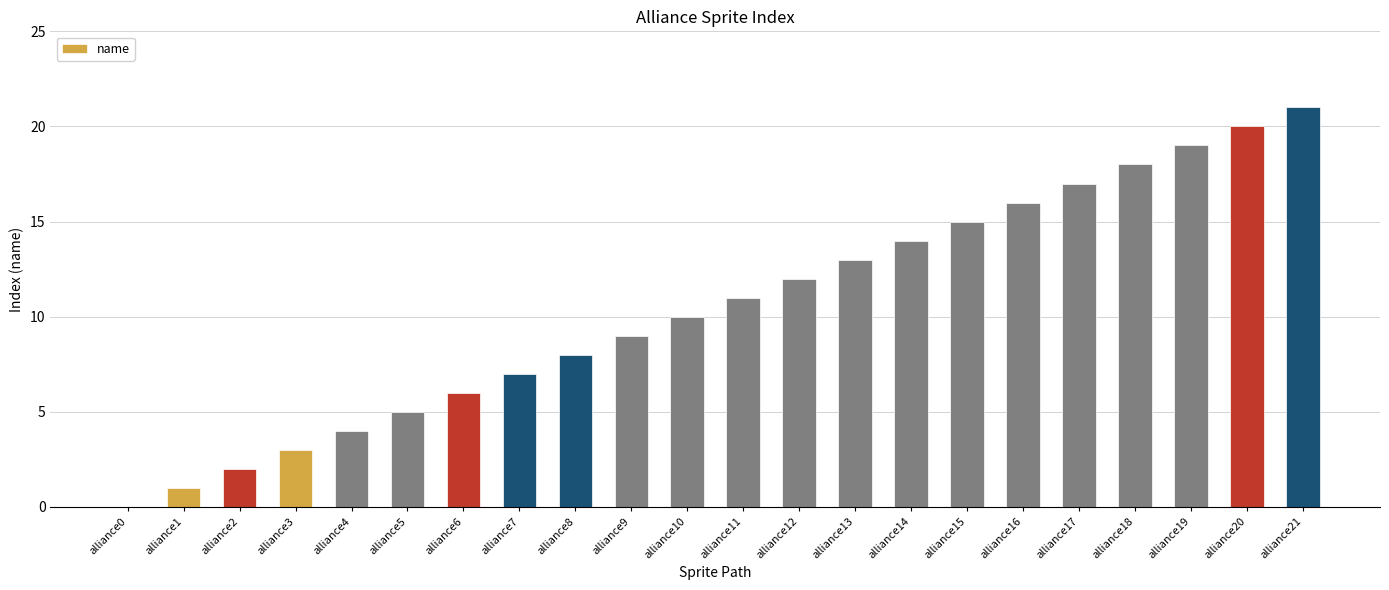

How many distinct data groups are displayed?

1